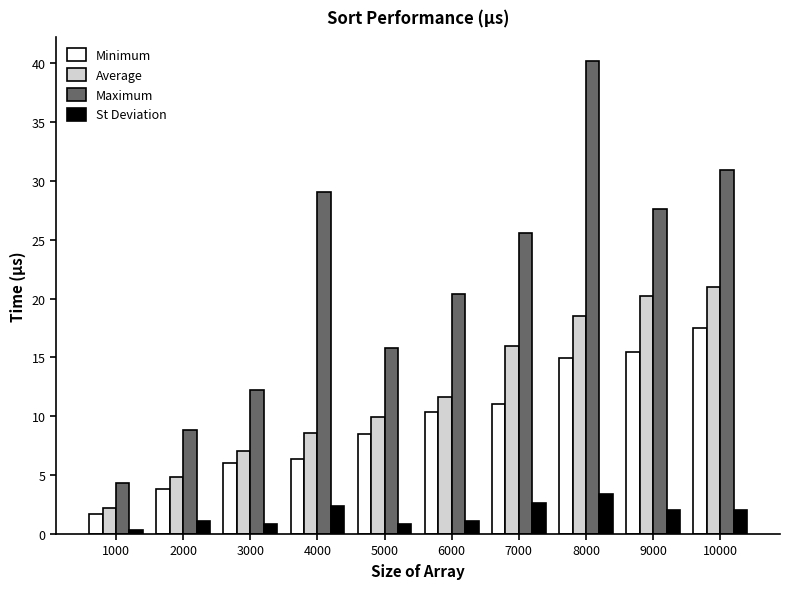

Are the bars grouped side by side (vs. stacked)?

Yes